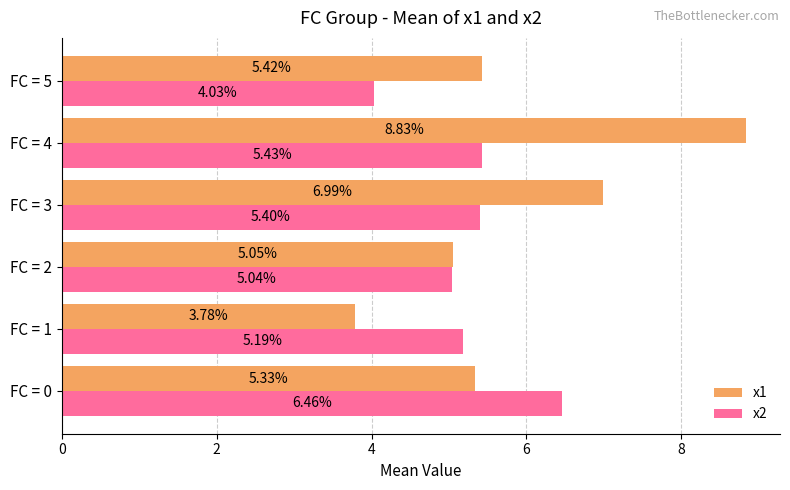

What is the sum of the x1 values at FC = 0 and FC = 3?

12.3